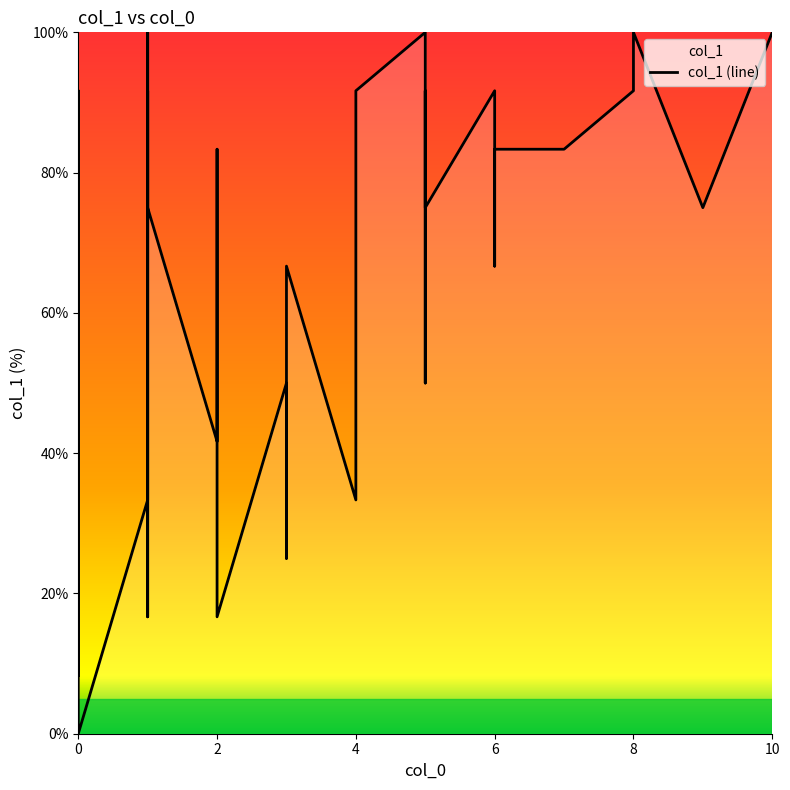

What is the difference between the maximum and minimum values?

100.0